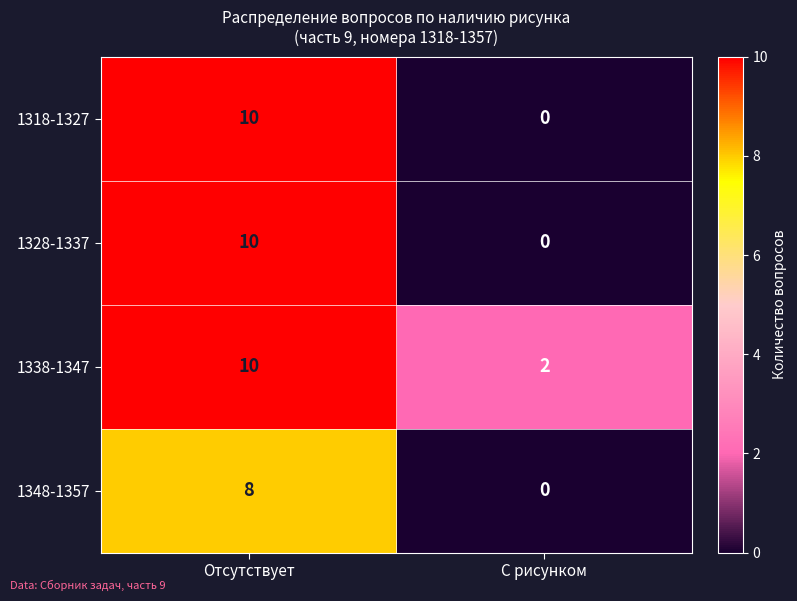

What is the maximum value shown in the chart?

10